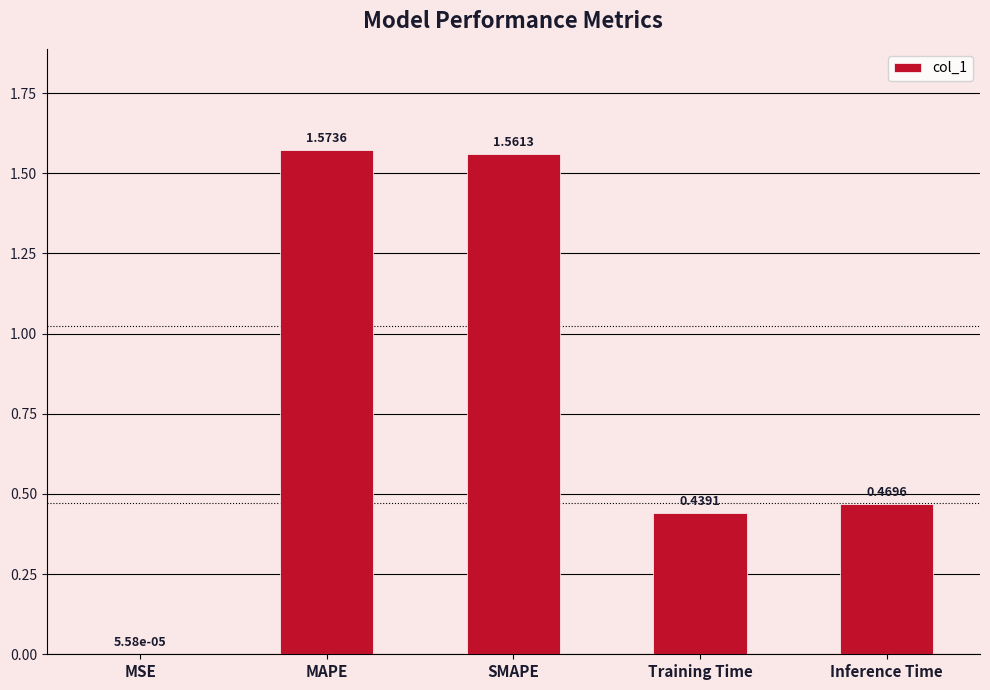

At which label is the value closest to 0?

MSE